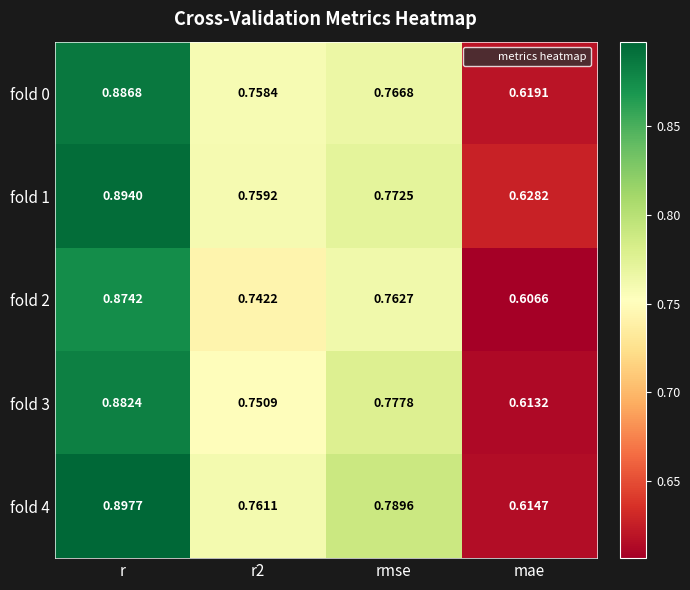

What is the total value across all series at r2?

3.8